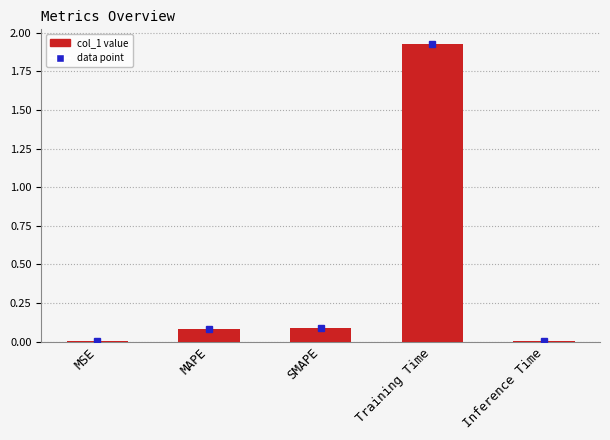

At which category does the chart reach its peak across all series?

Training Time